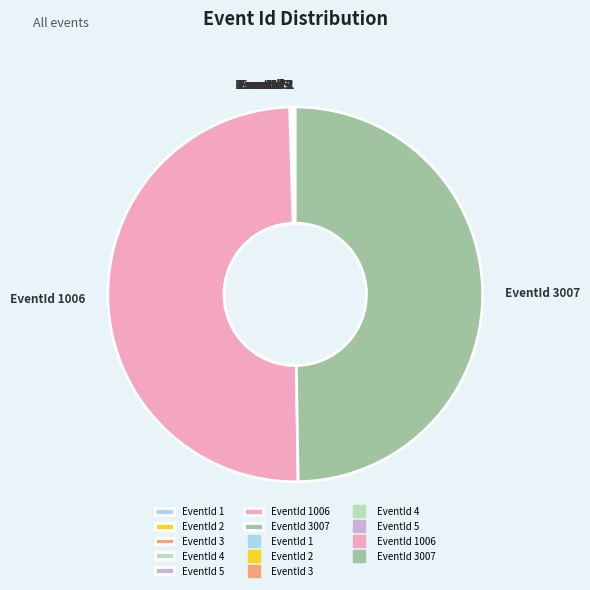

Does EventId 3 represent more than half of the total?

No